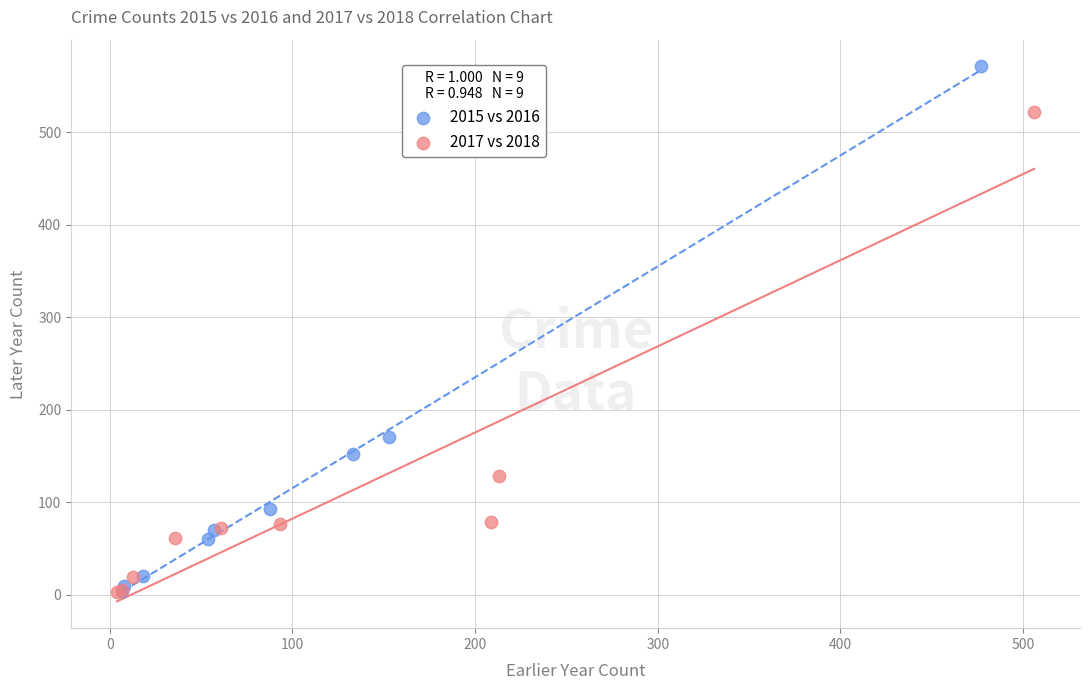

Which series has the largest Y range (max minus min)?

2015 vs 2016